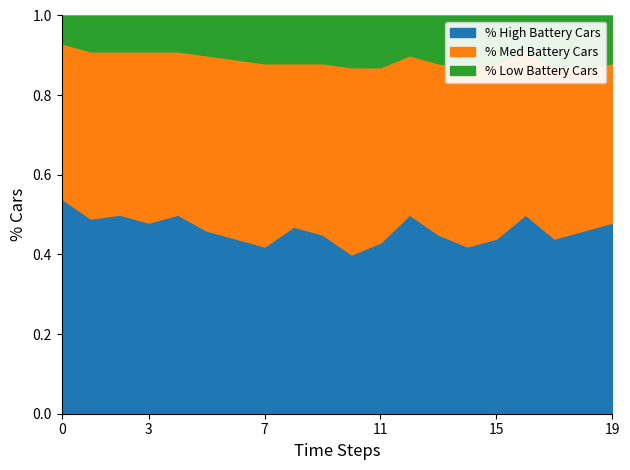

The % High Battery Cars series shows 0.6 at 15. True or false?

False